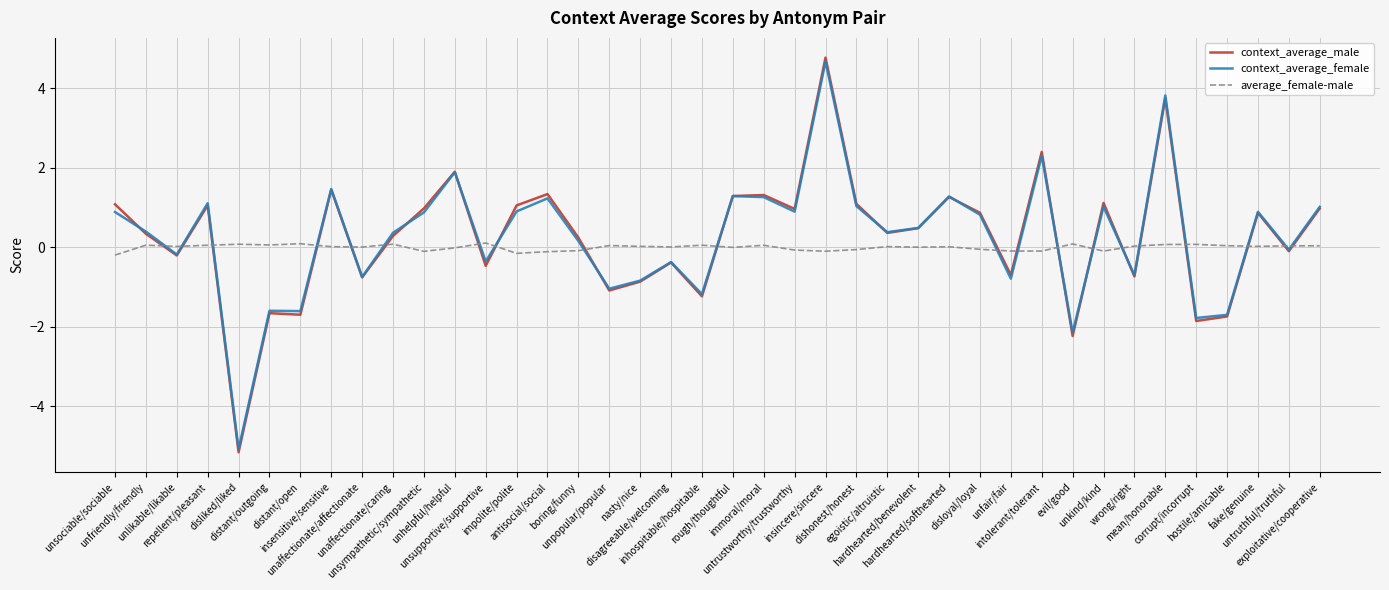

Rank the series by their maximum value, from highest to lowest.

context_average_male, context_average_female, average_female-male